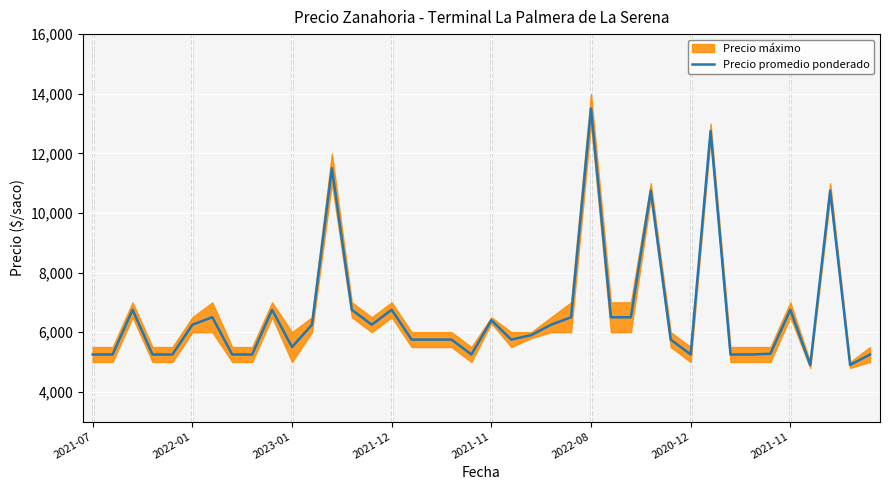

Rank the categories by value from highest to lowest.

25, 31, 12, 28, 37, 2023-01, 9, 13, 15, 35, 2020-12, 24, 26, 27, 20, 2022-08, 11, 14, 23, 22, 16, 17, 18, 21, 29, 10, 34, 2021-07, 2022-01, 2021-12, 2021-11, 2021-11, 8, 19, 30, 32, 33, 39, 36, 38